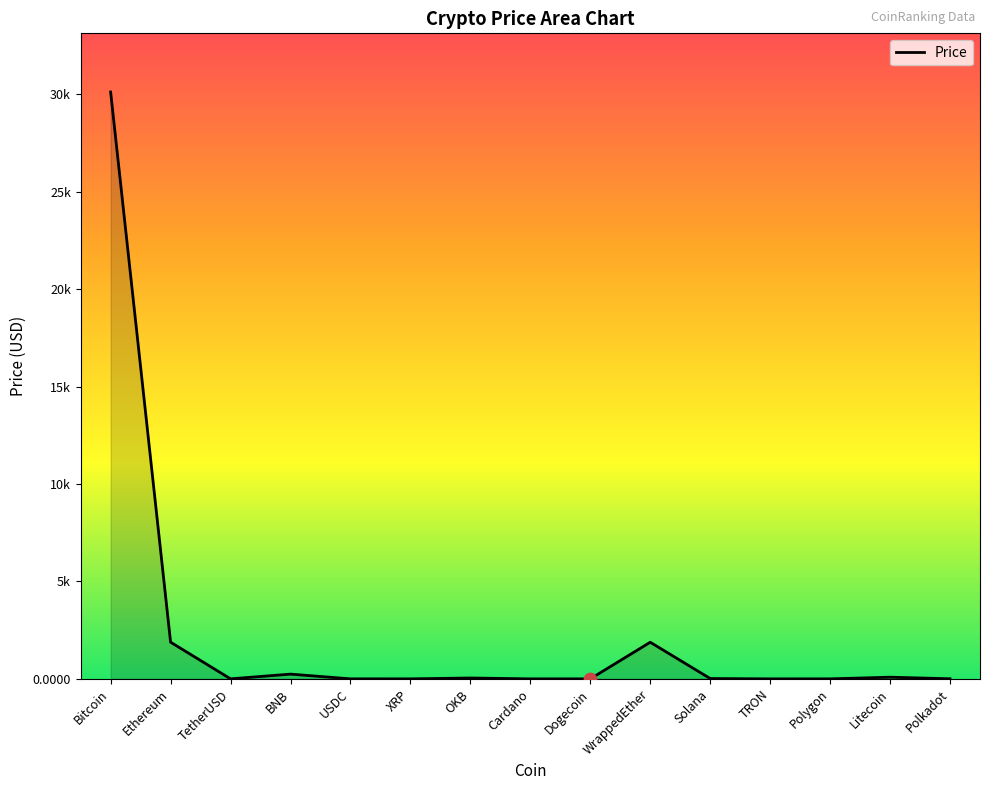

Is this an area chart (filled region under the line)?

Yes